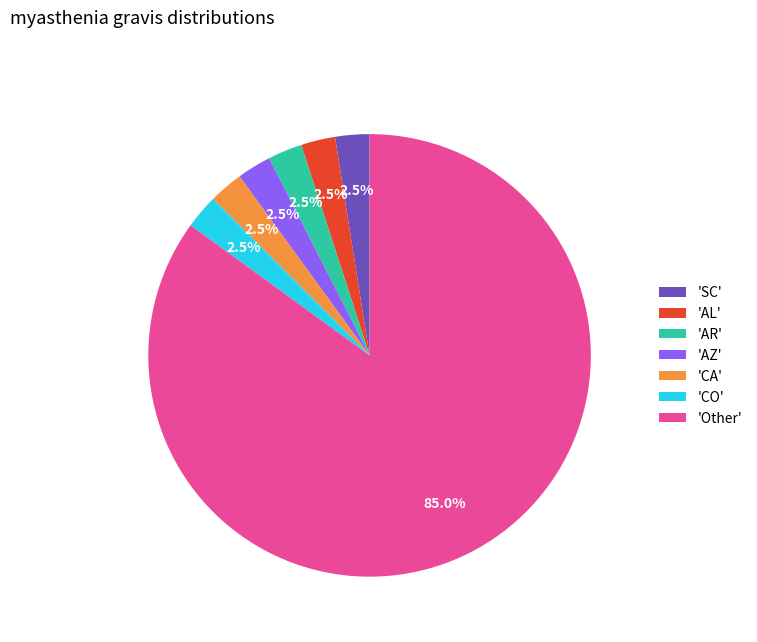

Which category has the biggest portion of the pie?

'Other'